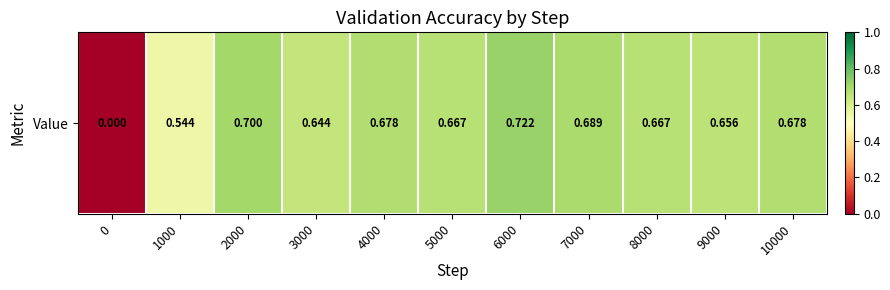

How many positive values are there?

10